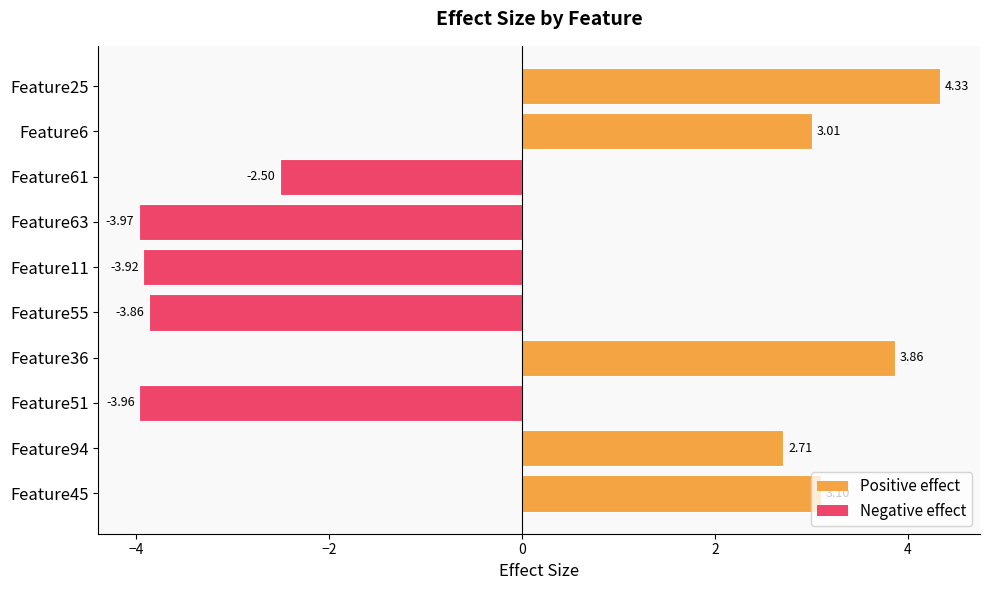

List the labels in order of value, largest first.

Feature25, Feature36, Feature45, Feature6, Feature94, Feature61, Feature55, Feature11, Feature51, Feature63